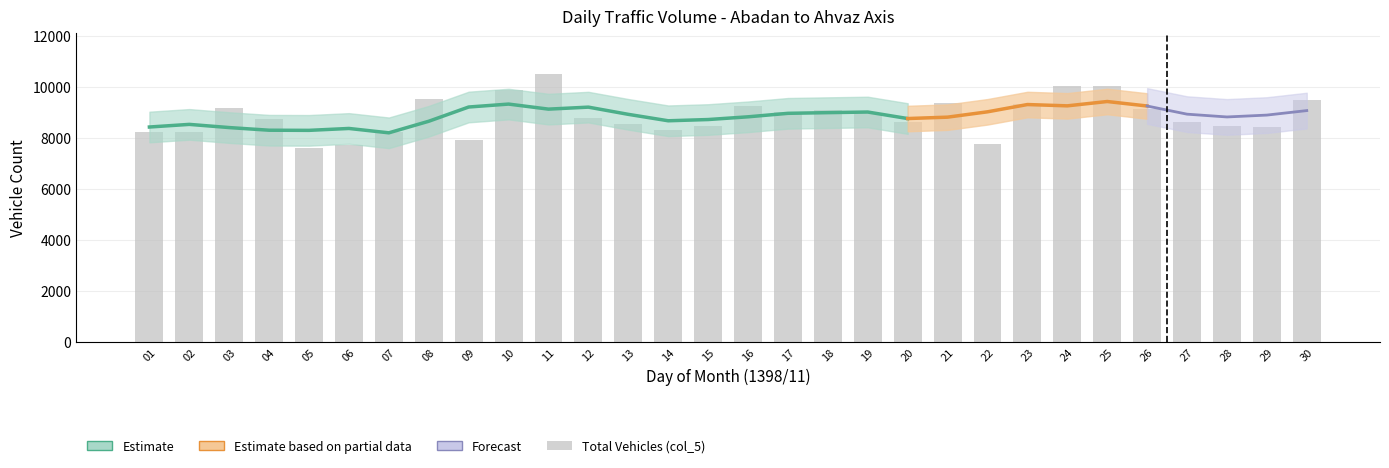

At which label does the data first exceed 8798?

03